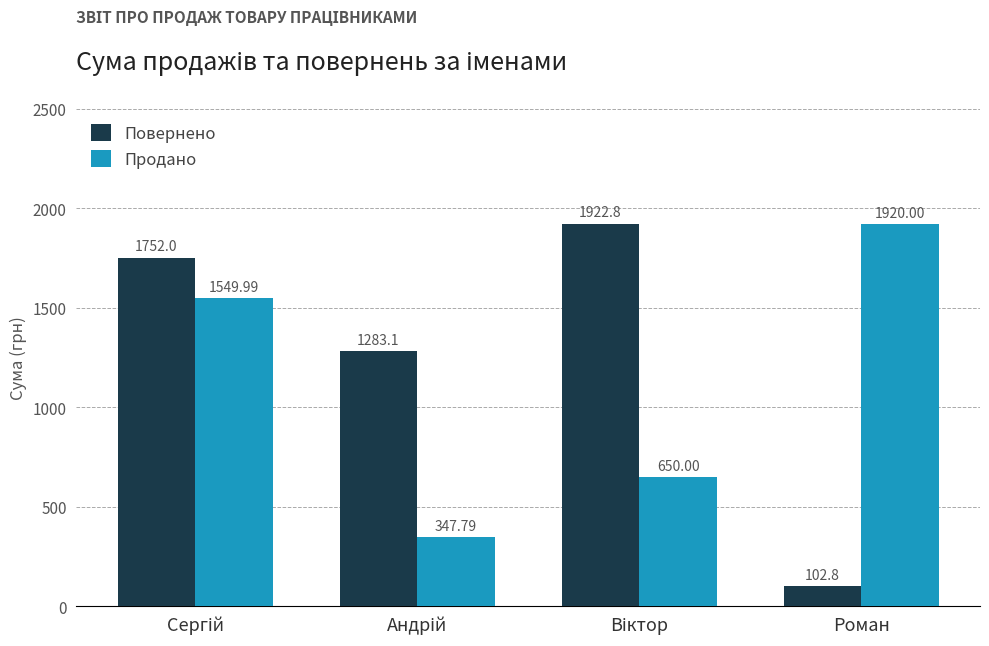

List the series in order of their peak value, lowest first.

Продано, Повернено